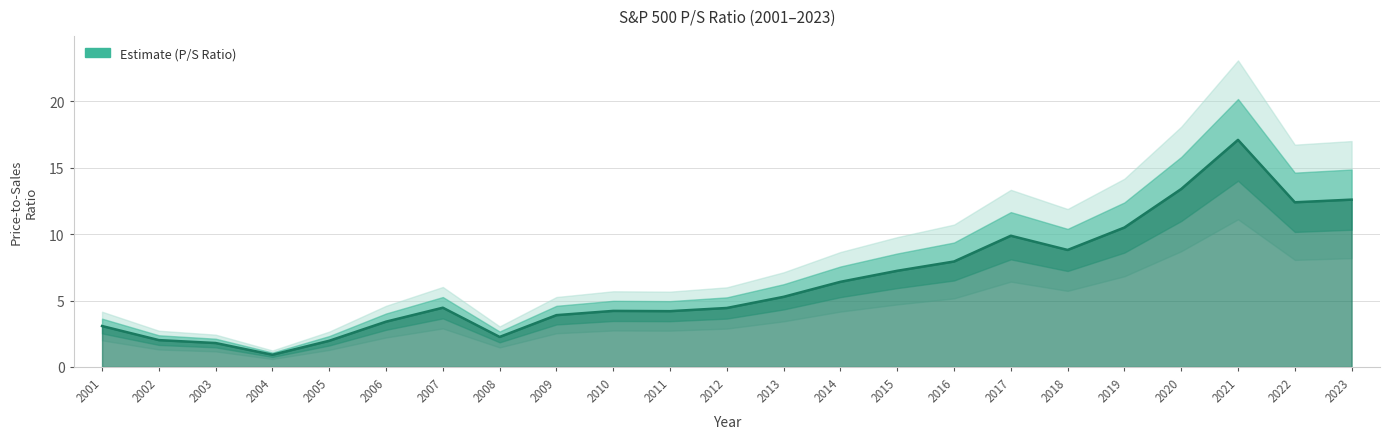

The chart shows a value of 7.2 at 2015. True or false?

True